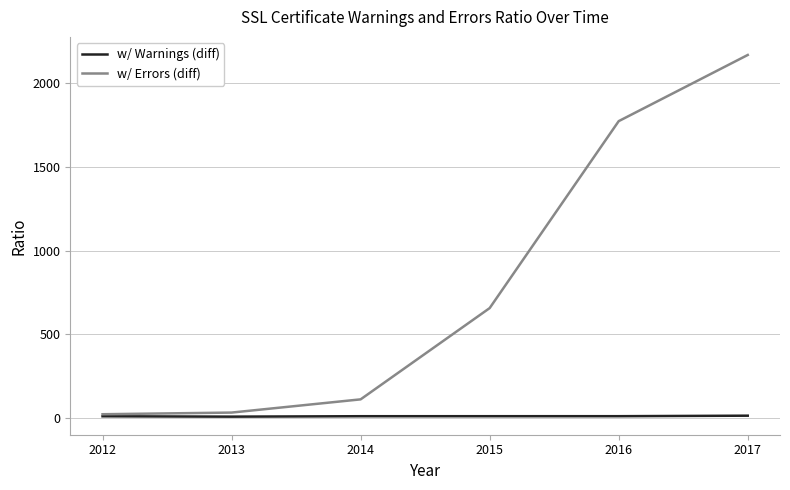

The value of w/ Errors (diff) at 2016 is 2384.0. True or false?

False